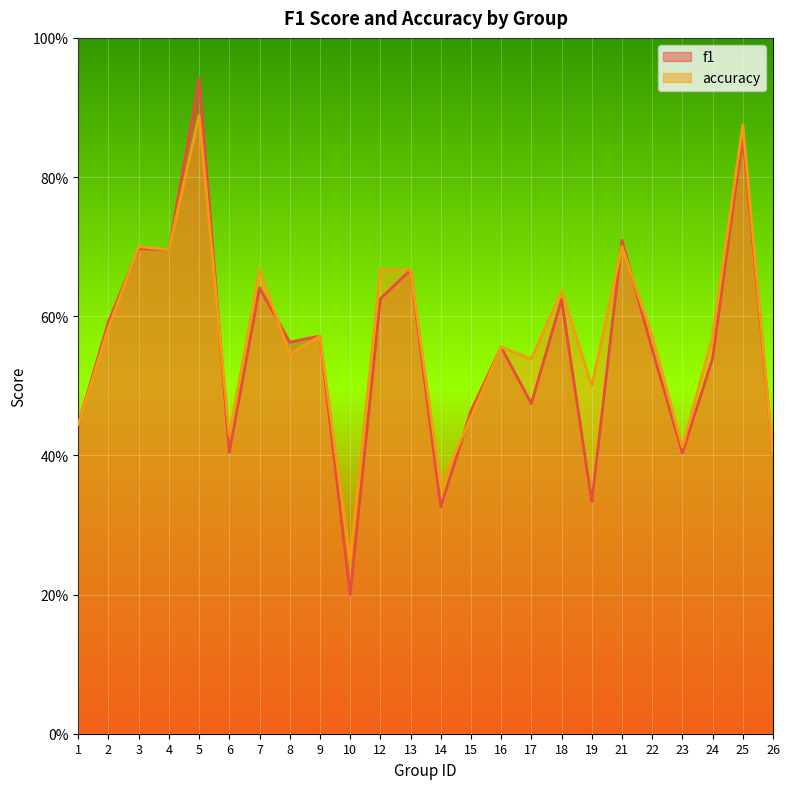

Where is f1 nearest to the value 0?

10